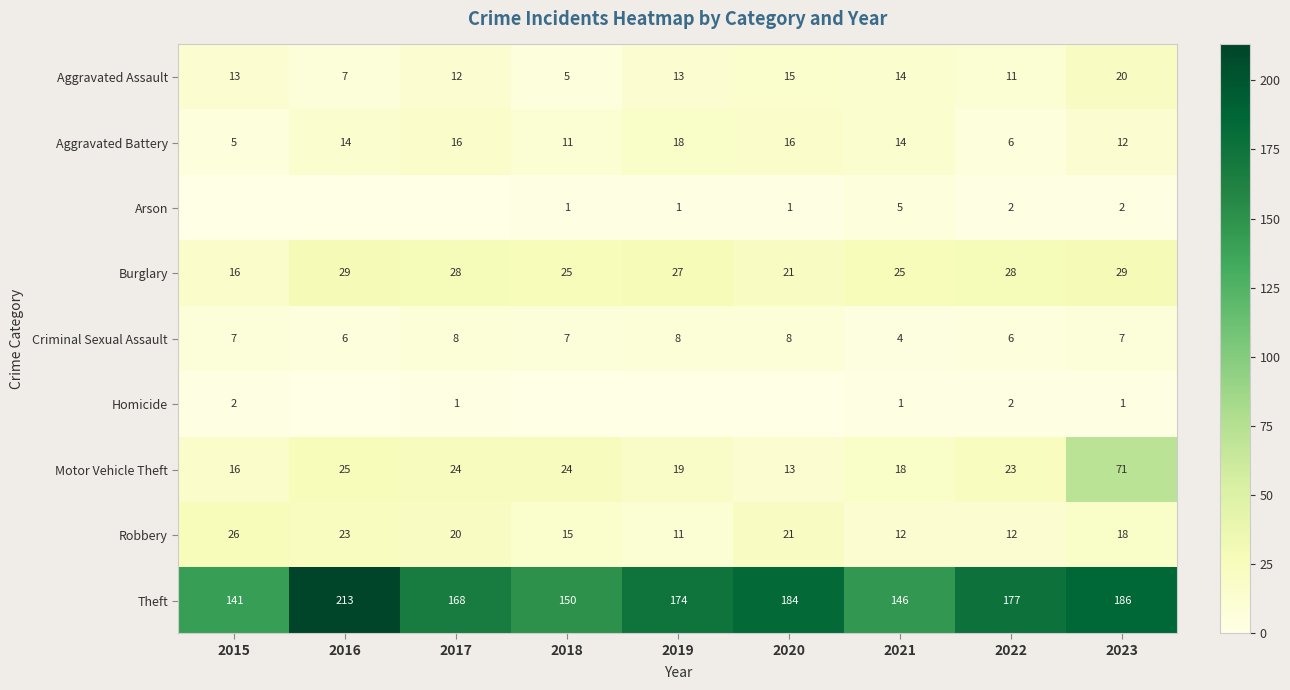

Is the value of Theft at 2015 greater than the value of Motor Vehicle Theft at 2022?

Yes